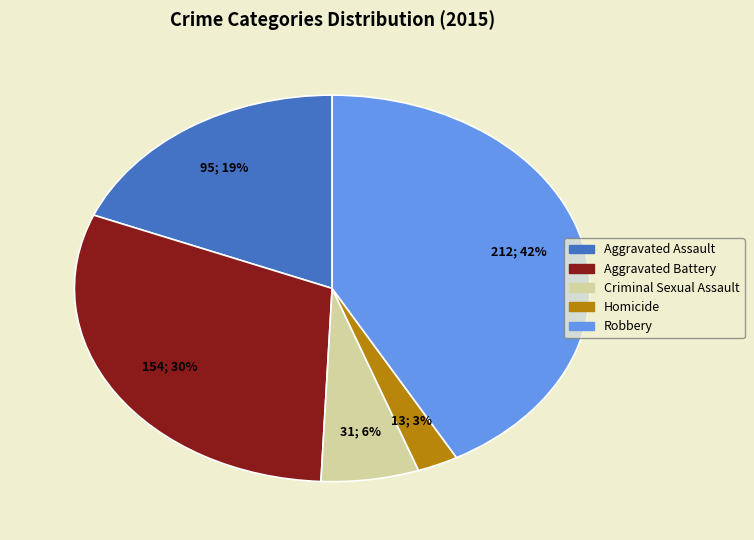

How many slices are in this pie chart?

5